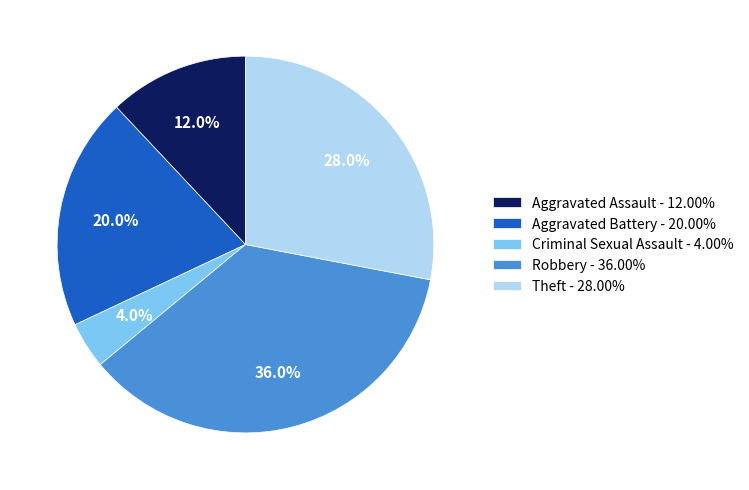

Combined, what portion of the pie is Theft - 28.00% and Aggravated Battery - 20.00%?

48.0%